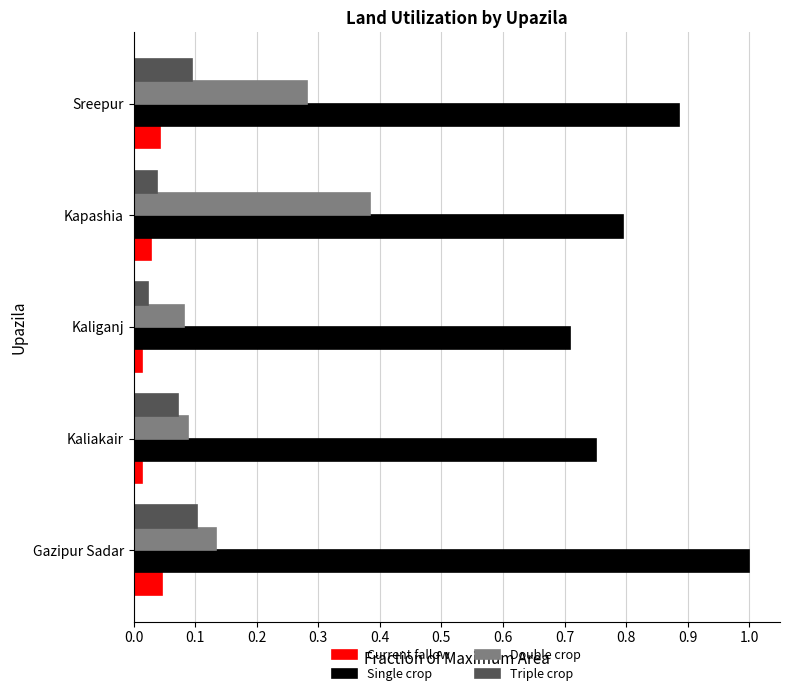

What is the sum of all Single crop values?

4.1